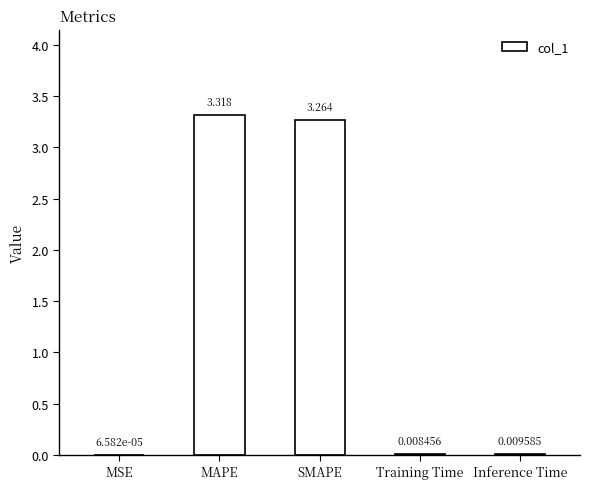

At which label is the value closest to 1?

Inference Time